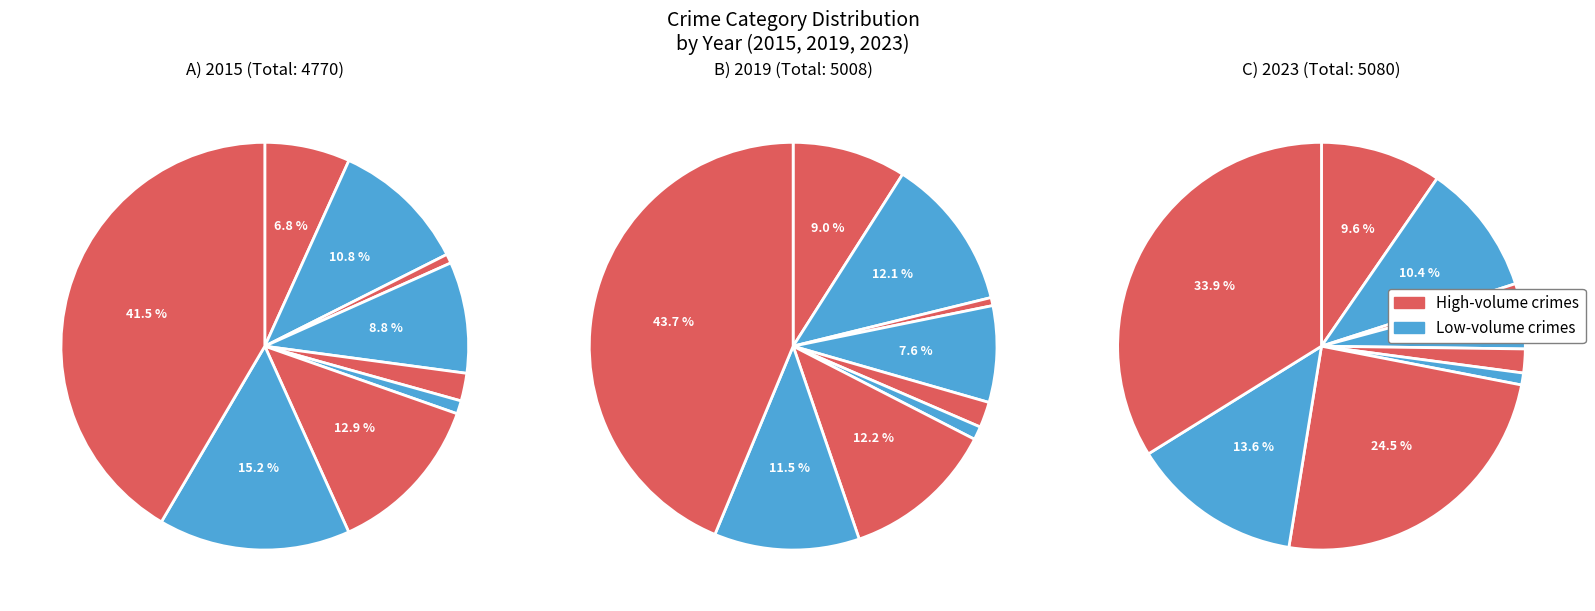

Count the number of slices in the pie.

9